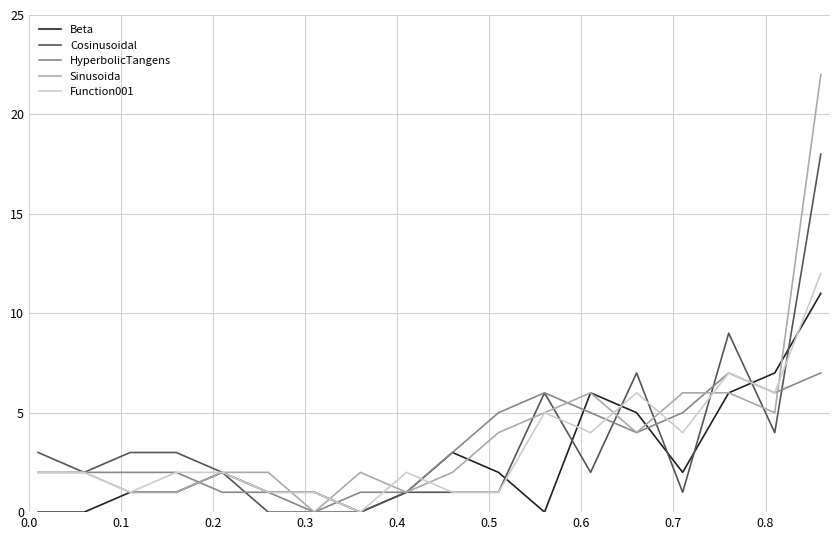

What is the highest value of the HyperbolicTangens series?

7